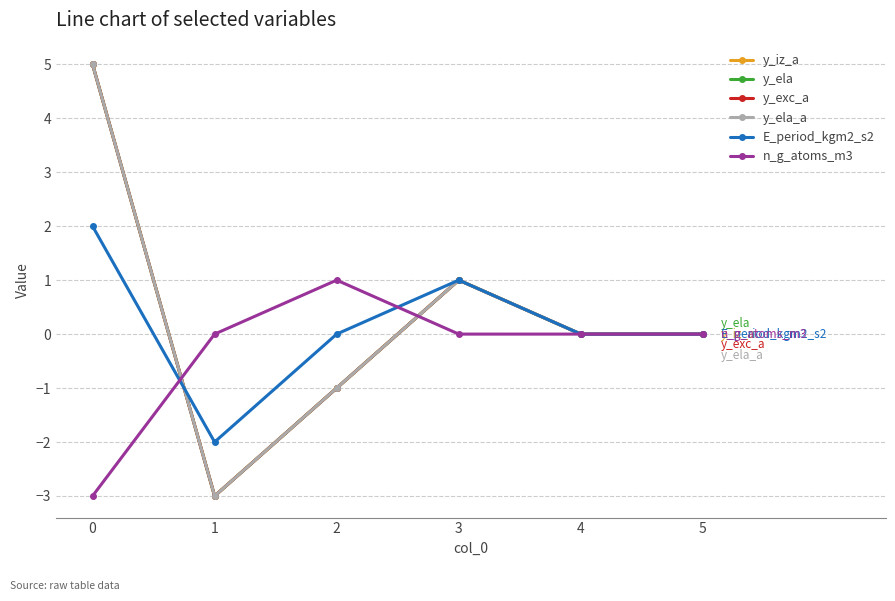

At which category does y_iz_a reach its first local peak?

3